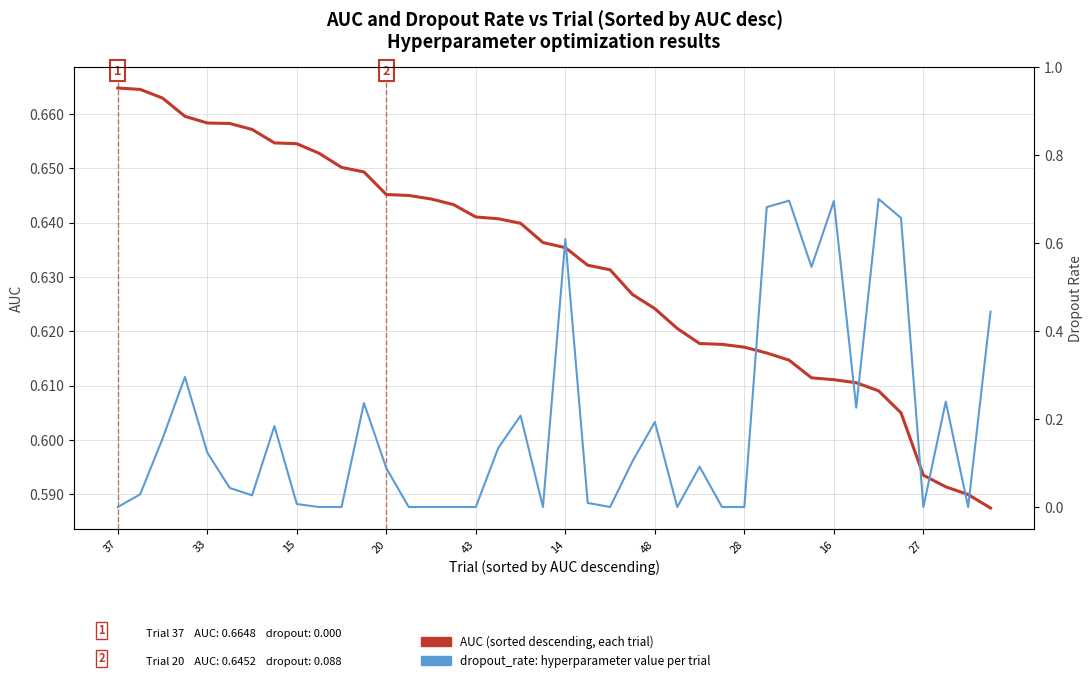

What is the label of the 4th point from the right?

27